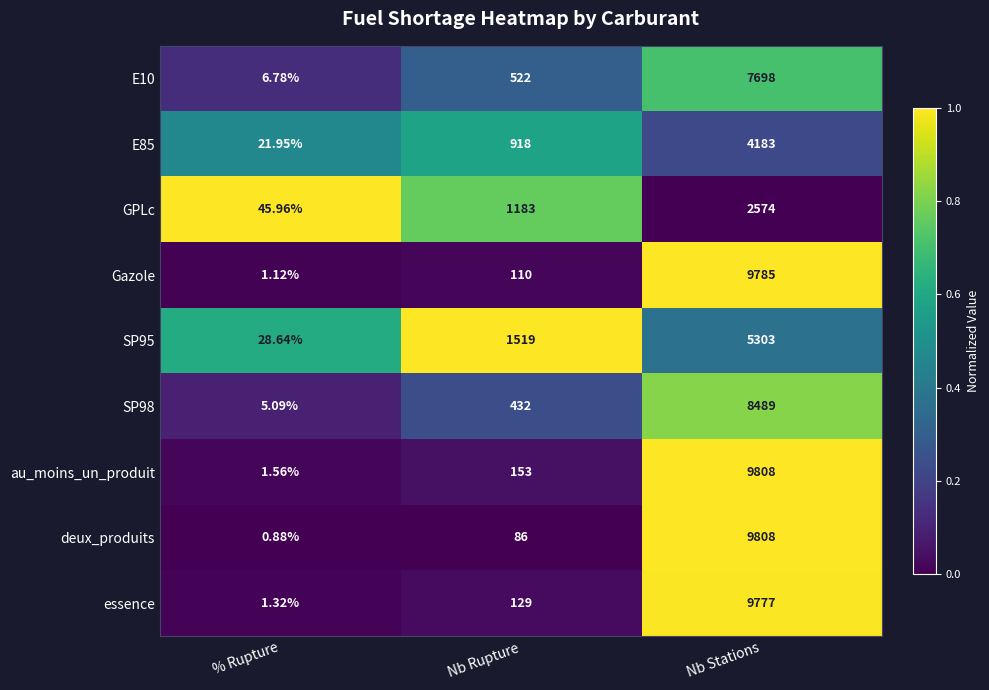

Where is E10 nearest to the value 3852?

Nb Rupture